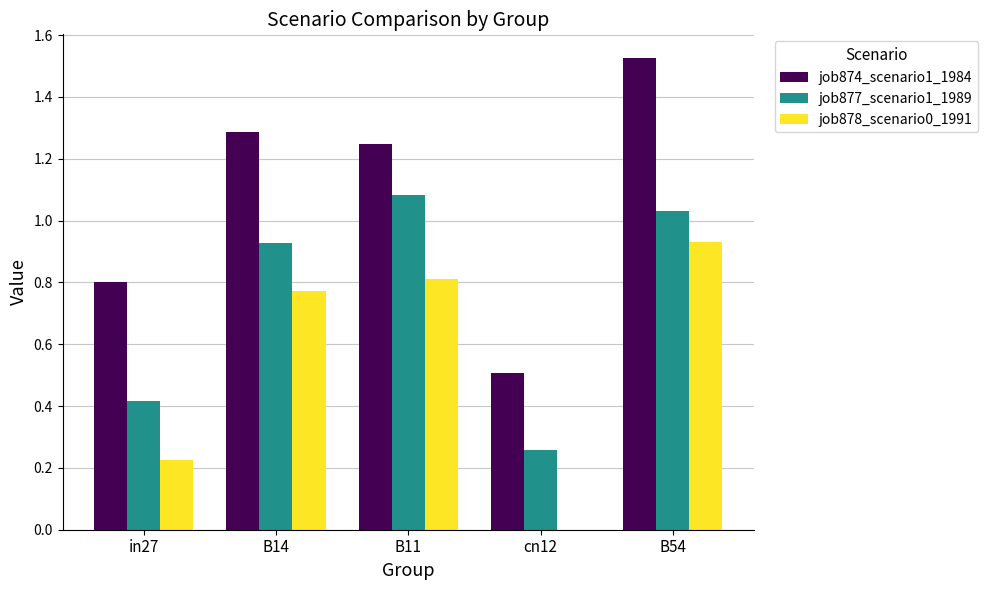

Is it true that job878_scenario0_1991 equals 0.3 at in27?

False